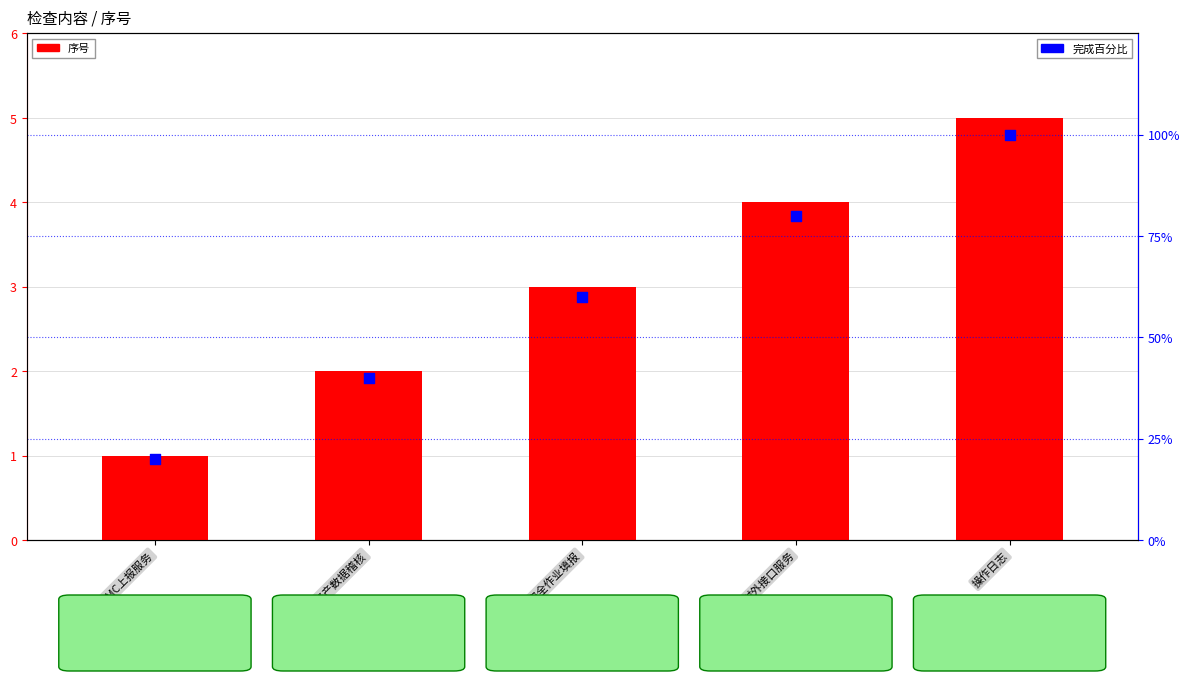

Is the value of 完成百分比 at 定级资产数据稽核 greater than the value of 序号 at 周、月度安全作业填报?

Yes